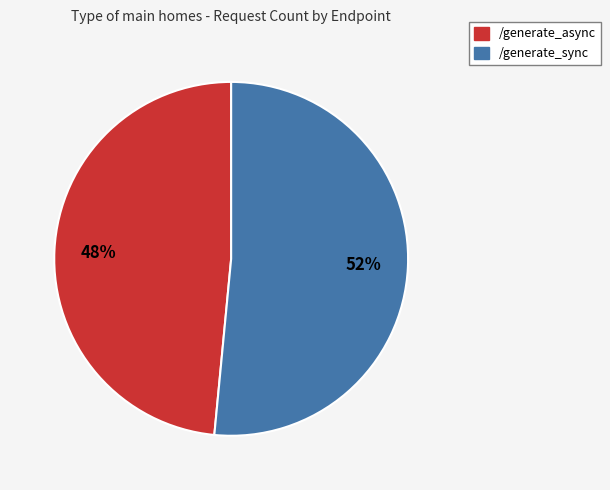

To the nearest percent, what is the average slice percentage?

50%